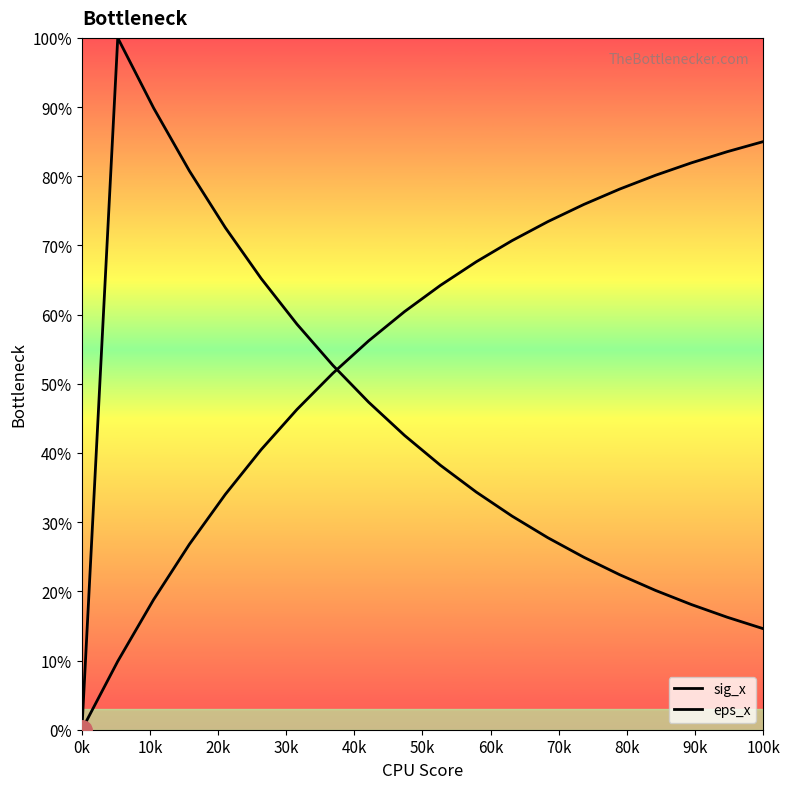

What is the sum of all eps_x values?

1105.2